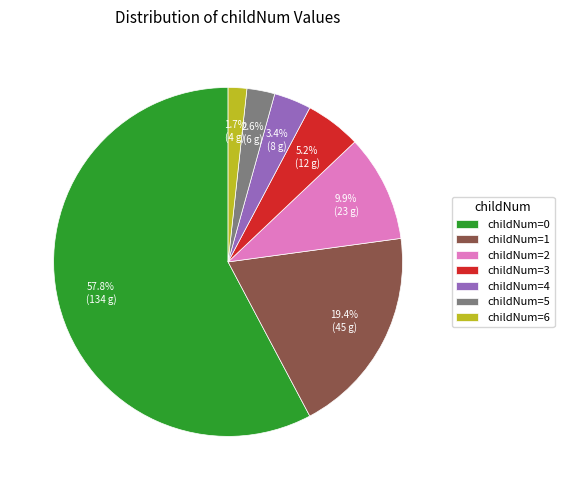

Does any single category account for the majority?

Yes